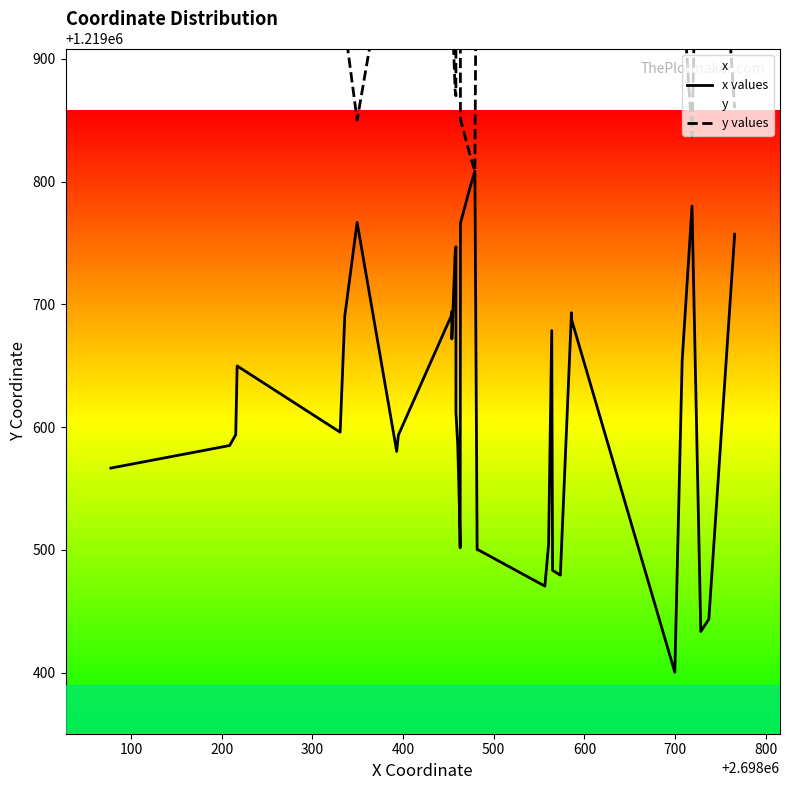

Reading left to right, extract all data points from this chart.

x values: 1219566.5	1219584.9	1219593.6	1219593.7	1219649.8	1219595.7	1219690.5	1219766.7	1219580.1	1219593.4	1219691.3	1219694.0	1219671.7	1219742.5	1219746.8	1219612.0	1219607.0	1219585.9	1219534.7	1219510.4	1219501.5	1219766.0	1219791.7	1219796.3	1219808.4	1219499.9	1219500.0	1219470.4	1219504.3	1219678.6	1219483.2	1219479.3	1219693.1	1219687.7	1219400.1	1219654.2	1219779.9	1219433.4	1219443.4	1219757.0
y values: 1220050.2	1220031.8	1220023.1	1220023.0	1219966.9	1220021.0	1219926.2	1219850.1	1220036.6	1220023.3	1219925.4	1219922.7	1219945.0	1219874.3	1219869.9	1220004.7	1220009.7	1220030.8	1220082.0	1220106.3	1220115.2	1219850.8	1219825.0	1219820.5	1219808.4	1220116.8	1220116.7	1220146.3	1220112.4	1219938.1	1220133.5	1220137.4	1219923.6	1219929.0	1220216.6	1219962.5	1219836.8	1220183.3	1220173.3	1219859.7